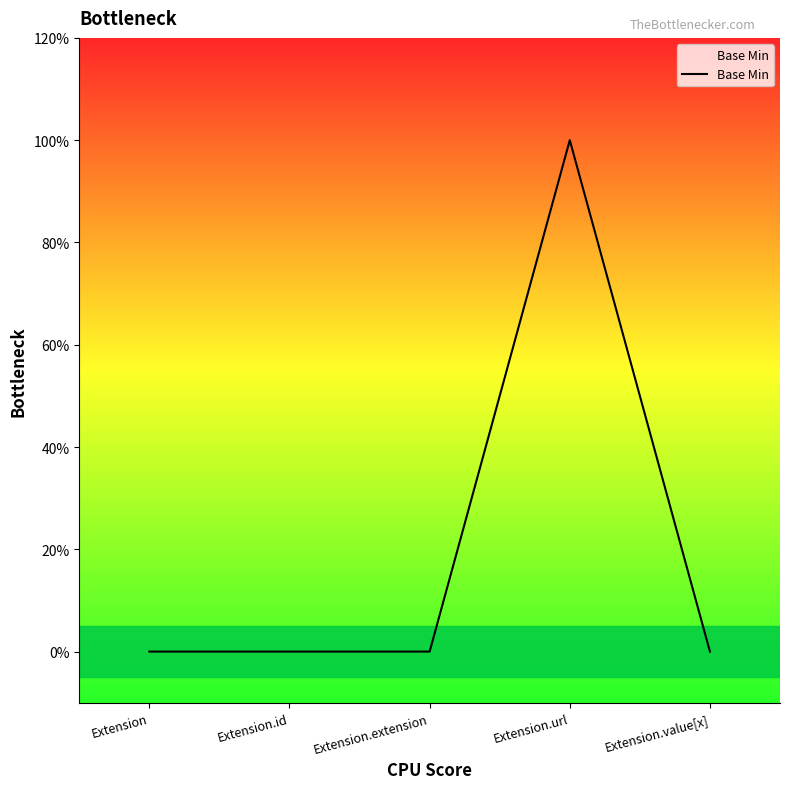

What is the label of the 5th point from the left?

Extension.value[x]